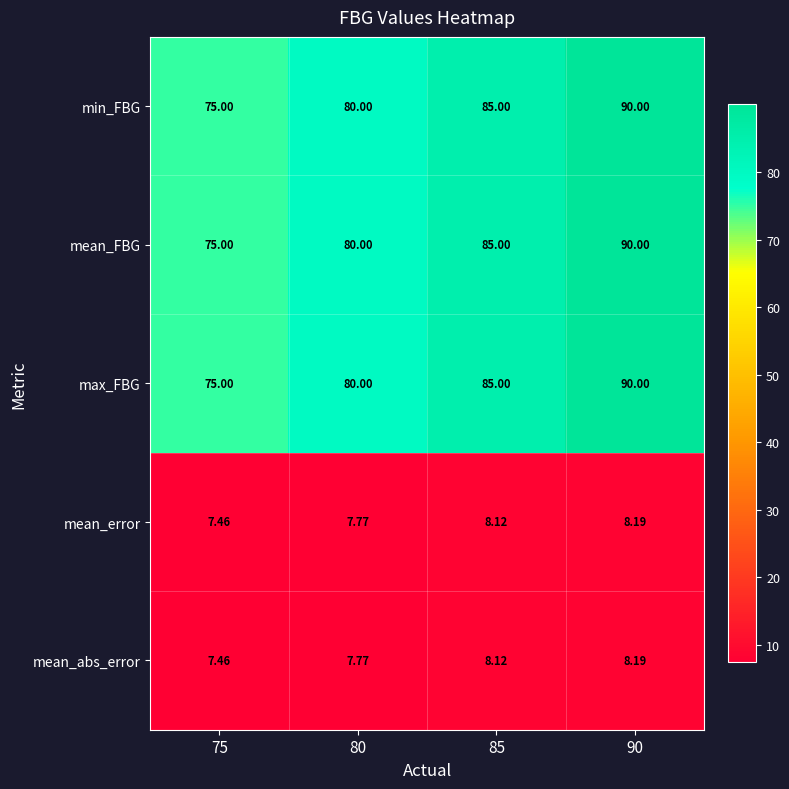

Is the value of mean_FBG at 90 greater than the value of min_FBG at 75?

Yes